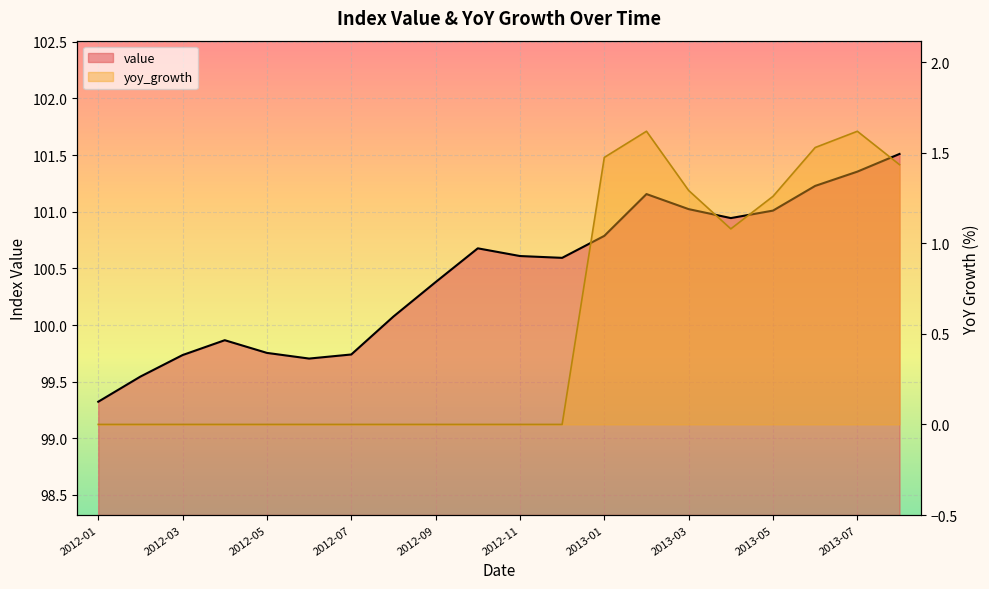

What is the label of the 18th point from the left?

2013-06